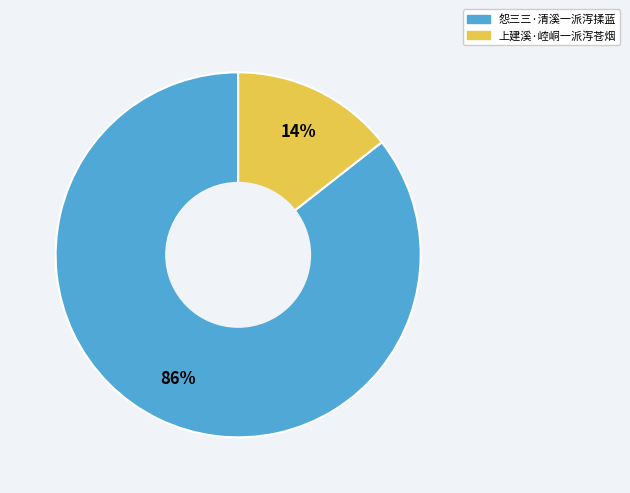

True or false: 怨三三·清溪一派泻揉蓝 accounts for 86% of the total.

True